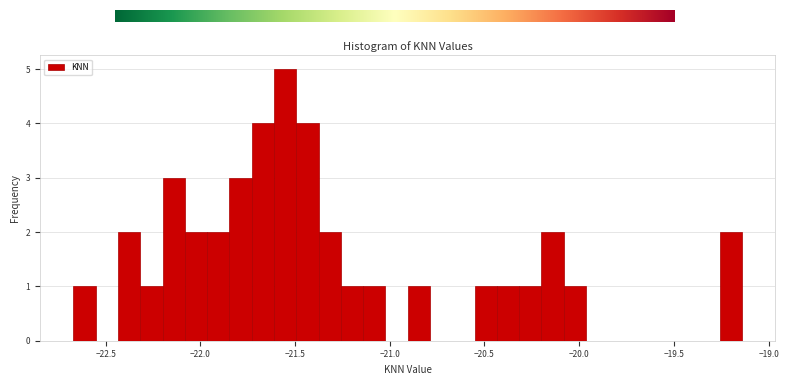

Read against the x-axis, roughly where is the centre of the tallest bar?

-21.55